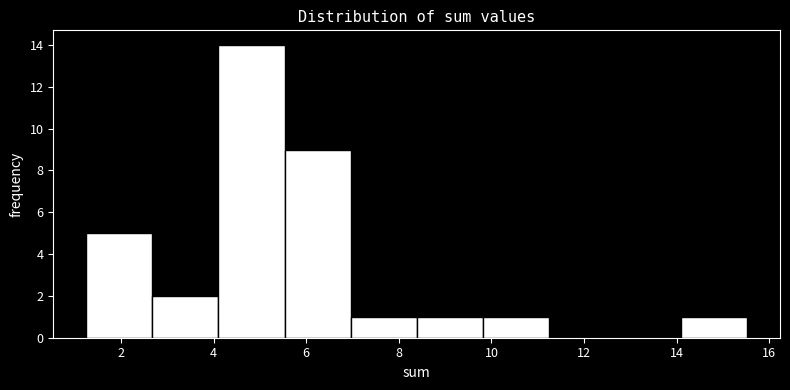

Reading left to right, transcribe this chart: for each bar, give the range it covers on the x-axis and its height. Neither the bar edges nor the heights are printed on the chart, so give them approximately, as read against the axes.

1.2 to 2.6: 5
2.6 to 4.2: 2
4.2 to 5.6: 14
5.6 to 7.0: 9
7.0 to 8.4: 1
8.4 to 9.8: 1
9.8 to 11.2: 1
11.2 to 12.6: 0
12.6 to 14.0: 0
14.0 to 15.6: 1